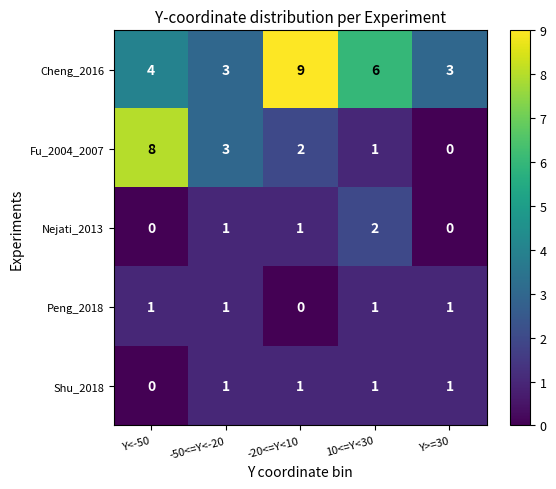

The Nejati_2013 series shows 1 at Y>=30. True or false?

False